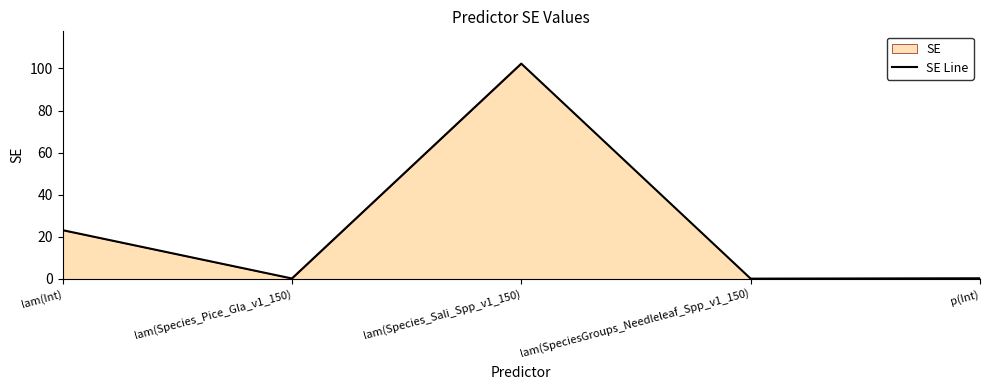

Rank the categories by value from lowest to highest.

lam(SpeciesGroups_Needleleaf_Spp_v1_150), lam(Species_Pice_Gla_v1_150), p(Int), lam(Int), lam(Species_Sali_Spp_v1_150)